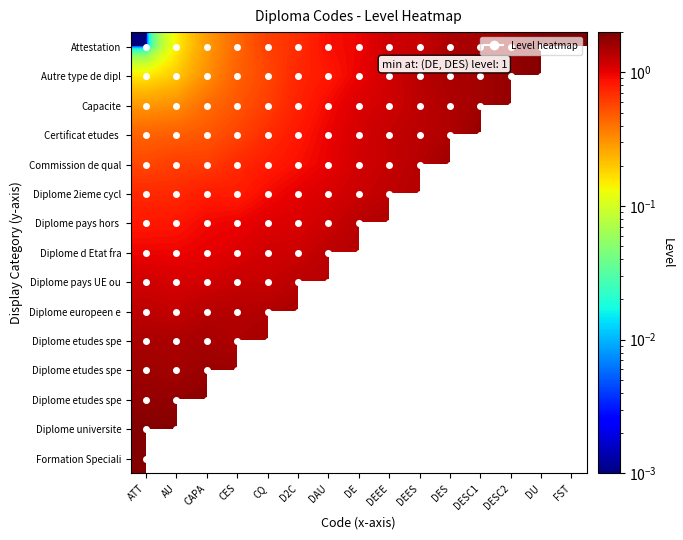

How many series are shown in this chart?

15